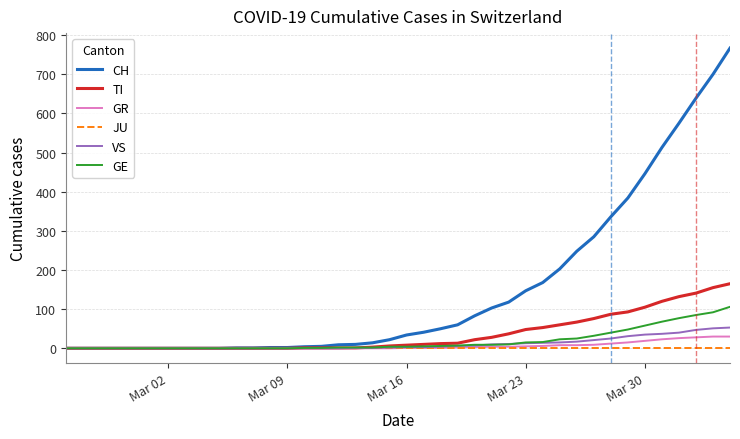

Rank the series by their maximum value, from highest to lowest.

CH, TI, GE, VS, GR, JU